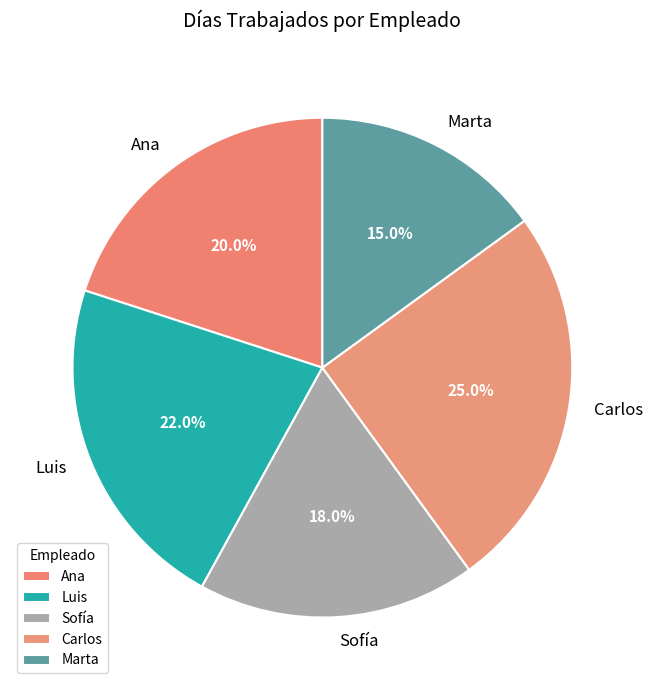

What is the smallest slice in the pie chart?

Marta